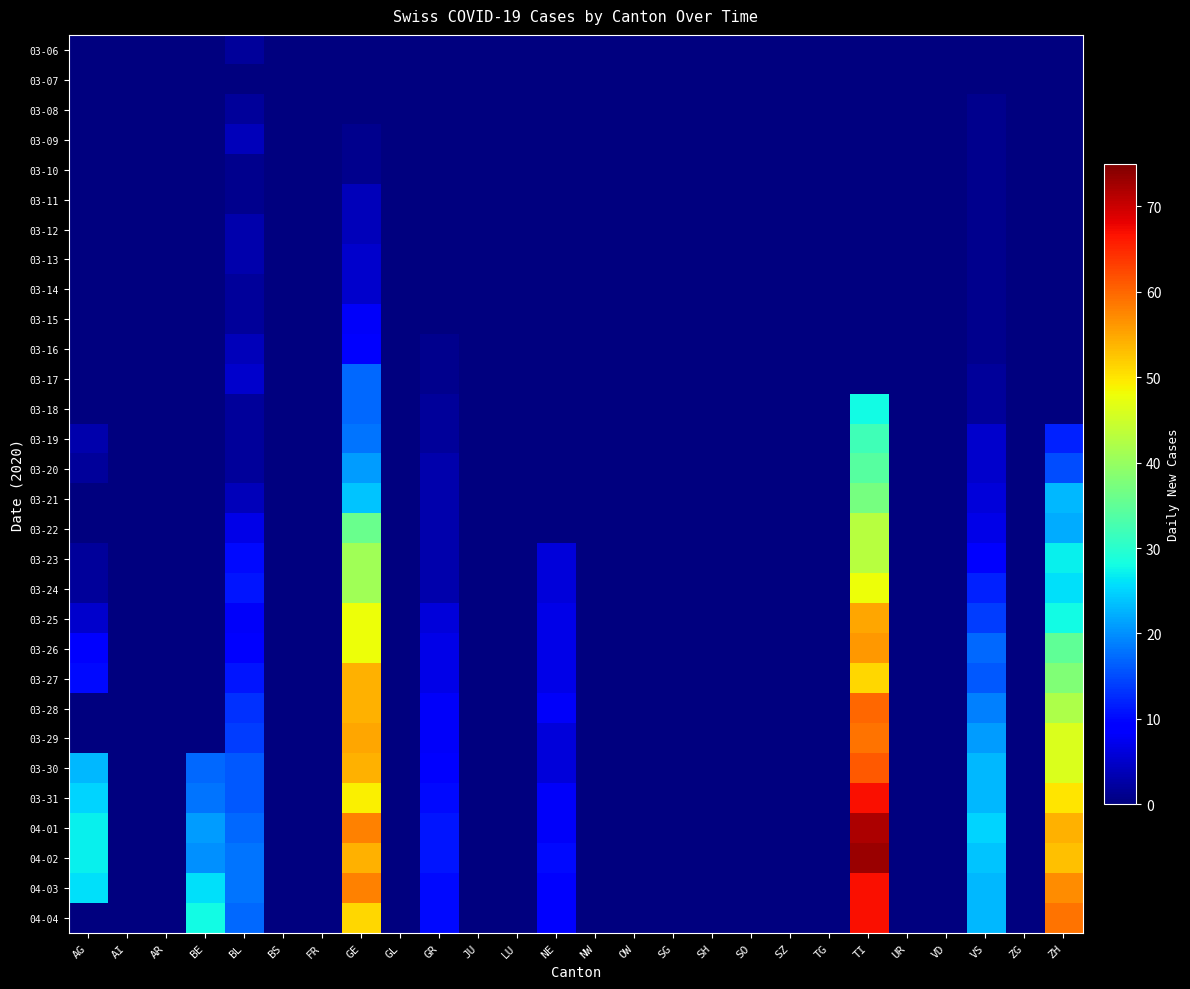

Reading right to left, extract all data points from this chart.

03-06: ZH=0	ZG=0	VS=0	VD=0	UR=0	TI=0	TG=0	SZ=0	SO=0	SH=0	SG=0	OW=0	NW=0	NE=0	LU=0	JU=0	GR=0	GL=0	GE=0	FR=0	BS=0	BL=2	BE=0	AR=0	AI=0	AG=0
03-07: ZH=0	ZG=0	VS=0	VD=0	UR=0	TI=0	TG=0	SZ=0	SO=0	SH=0	SG=0	OW=0	NW=0	NE=0	LU=0	JU=0	GR=0	GL=0	GE=0	FR=0	BS=0	BL=0	BE=0	AR=0	AI=0	AG=0
03-08: ZH=0	ZG=0	VS=1	VD=0	UR=0	TI=0	TG=0	SZ=0	SO=0	SH=0	SG=0	OW=0	NW=0	NE=0	LU=0	JU=0	GR=0	GL=0	GE=0	FR=0	BS=0	BL=2	BE=0	AR=0	AI=0	AG=0
03-09: ZH=0	ZG=0	VS=1	VD=0	UR=0	TI=0	TG=0	SZ=0	SO=0	SH=0	SG=0	OW=0	NW=0	NE=0	LU=0	JU=0	GR=0	GL=0	GE=1	FR=0	BS=0	BL=4	BE=0	AR=0	AI=0	AG=0
03-10: ZH=0	ZG=0	VS=1	VD=0	UR=0	TI=0	TG=0	SZ=0	SO=0	SH=0	SG=0	OW=0	NW=0	NE=0	LU=0	JU=0	GR=0	GL=0	GE=1	FR=0	BS=0	BL=1	BE=0	AR=0	AI=0	AG=0
03-11: ZH=0	ZG=0	VS=1	VD=0	UR=0	TI=0	TG=0	SZ=0	SO=0	SH=0	SG=0	OW=0	NW=0	NE=0	LU=0	JU=0	GR=0	GL=0	GE=4	FR=0	BS=0	BL=1	BE=0	AR=0	AI=0	AG=0
03-12: ZH=0	ZG=0	VS=1	VD=0	UR=0	TI=0	TG=0	SZ=0	SO=0	SH=0	SG=0	OW=0	NW=0	NE=0	LU=0	JU=0	GR=0	GL=0	GE=4	FR=0	BS=0	BL=3	BE=0	AR=0	AI=0	AG=0
03-13: ZH=0	ZG=0	VS=1	VD=0	UR=0	TI=0	TG=0	SZ=0	SO=0	SH=0	SG=0	OW=0	NW=0	NE=0	LU=0	JU=0	GR=0	GL=0	GE=5	FR=0	BS=0	BL=3	BE=0	AR=0	AI=0	AG=0
03-14: ZH=0	ZG=0	VS=1	VD=0	UR=0	TI=0	TG=0	SZ=0	SO=0	SH=0	SG=0	OW=0	NW=0	NE=0	LU=0	JU=0	GR=0	GL=0	GE=5	FR=0	BS=0	BL=2	BE=0	AR=0	AI=0	AG=0
03-15: ZH=0	ZG=0	VS=1	VD=0	UR=0	TI=0	TG=0	SZ=0	SO=0	SH=0	SG=0	OW=0	NW=0	NE=0	LU=0	JU=0	GR=0	GL=0	GE=8	FR=0	BS=0	BL=2	BE=0	AR=0	AI=0	AG=0
03-16: ZH=0	ZG=0	VS=1	VD=0	UR=0	TI=0	TG=0	SZ=0	SO=0	SH=0	SG=0	OW=0	NW=0	NE=0	LU=0	JU=0	GR=1	GL=0	GE=9	FR=0	BS=0	BL=4	BE=0	AR=0	AI=0	AG=0
03-17: ZH=0	ZG=0	VS=2	VD=0	UR=0	TI=0	TG=0	SZ=0	SO=0	SH=0	SG=0	OW=0	NW=0	NE=0	LU=0	JU=0	GR=1	GL=0	GE=17	FR=0	BS=0	BL=5	BE=0	AR=0	AI=0	AG=0
03-18: ZH=0	ZG=0	VS=2	VD=0	UR=0	TI=28	TG=0	SZ=0	SO=0	SH=0	SG=0	OW=0	NW=0	NE=0	LU=0	JU=0	GR=2	GL=0	GE=17	FR=0	BS=0	BL=2	BE=0	AR=0	AI=0	AG=0
03-19: ZH=12	ZG=0	VS=5	VD=0	UR=0	TI=32	TG=0	SZ=0	SO=0	SH=0	SG=0	OW=0	NW=0	NE=0	LU=0	JU=0	GR=2	GL=0	GE=18	FR=0	BS=0	BL=2	BE=0	AR=0	AI=0	AG=3
03-20: ZH=15	ZG=0	VS=5	VD=0	UR=0	TI=34	TG=0	SZ=0	SO=0	SH=0	SG=0	OW=0	NW=0	NE=0	LU=0	JU=0	GR=3	GL=0	GE=21	FR=0	BS=0	BL=2	BE=0	AR=0	AI=0	AG=2
03-21: ZH=23	ZG=0	VS=6	VD=0	UR=0	TI=37	TG=0	SZ=0	SO=0	SH=0	SG=0	OW=0	NW=0	NE=0	LU=0	JU=0	GR=3	GL=0	GE=24	FR=0	BS=0	BL=4	BE=0	AR=0	AI=0	AG=0
03-22: ZH=22	ZG=0	VS=7	VD=0	UR=0	TI=43	TG=0	SZ=0	SO=0	SH=0	SG=0	OW=0	NW=0	NE=0	LU=0	JU=0	GR=3	GL=0	GE=36	FR=0	BS=0	BL=7	BE=0	AR=0	AI=0	AG=0
03-23: ZH=27	ZG=0	VS=9	VD=0	UR=0	TI=43	TG=0	SZ=0	SO=0	SH=0	SG=0	OW=0	NW=0	NE=6	LU=0	JU=0	GR=3	GL=0	GE=41	FR=0	BS=0	BL=10	BE=0	AR=0	AI=0	AG=2
03-24: ZH=26	ZG=0	VS=12	VD=0	UR=0	TI=48	TG=0	SZ=0	SO=0	SH=0	SG=0	OW=0	NW=0	NE=6	LU=0	JU=0	GR=3	GL=0	GE=41	FR=0	BS=0	BL=11	BE=0	AR=0	AI=0	AG=2
03-25: ZH=28	ZG=0	VS=14	VD=0	UR=0	TI=55	TG=0	SZ=0	SO=0	SH=0	SG=0	OW=0	NW=0	NE=7	LU=0	JU=0	GR=6	GL=0	GE=48	FR=0	BS=0	BL=8	BE=0	AR=0	AI=0	AG=5
03-26: ZH=35	ZG=0	VS=17	VD=0	UR=0	TI=56	TG=0	SZ=0	SO=0	SH=0	SG=0	OW=0	NW=0	NE=7	LU=0	JU=0	GR=7	GL=0	GE=48	FR=0	BS=0	BL=9	BE=0	AR=0	AI=0	AG=9
03-27: ZH=38	ZG=0	VS=16	VD=0	UR=0	TI=51	TG=0	SZ=0	SO=0	SH=0	SG=0	OW=0	NW=0	NE=7	LU=0	JU=0	GR=7	GL=0	GE=54	FR=0	BS=0	BL=11	BE=0	AR=0	AI=0	AG=10
03-28: ZH=42	ZG=0	VS=19	VD=0	UR=0	TI=60	TG=0	SZ=0	SO=0	SH=0	SG=0	OW=0	NW=0	NE=8	LU=0	JU=0	GR=8	GL=0	GE=54	FR=0	BS=0	BL=13	BE=0	AR=0	AI=0	AG=0
03-29: ZH=46	ZG=0	VS=21	VD=0	UR=0	TI=59	TG=0	SZ=0	SO=0	SH=0	SG=0	OW=0	NW=0	NE=6	LU=0	JU=0	GR=8	GL=0	GE=55	FR=0	BS=0	BL=14	BE=0	AR=0	AI=0	AG=0
03-30: ZH=46	ZG=0	VS=23	VD=0	UR=0	TI=61	TG=0	SZ=0	SO=0	SH=0	SG=0	OW=0	NW=0	NE=6	LU=0	JU=0	GR=9	GL=0	GE=54	FR=0	BS=0	BL=16	BE=17	AR=0	AI=0	AG=23
03-31: ZH=50	ZG=0	VS=23	VD=0	UR=0	TI=67	TG=0	SZ=0	SO=0	SH=0	SG=0	OW=0	NW=0	NE=8	LU=0	JU=0	GR=10	GL=0	GE=49	FR=0	BS=0	BL=16	BE=18	AR=0	AI=0	AG=25
04-01: ZH=54	ZG=0	VS=25	VD=0	UR=0	TI=72	TG=0	SZ=0	SO=0	SH=0	SG=0	OW=0	NW=0	NE=8	LU=0	JU=0	GR=11	GL=0	GE=58	FR=0	BS=0	BL=17	BE=21	AR=0	AI=0	AG=27
04-02: ZH=53	ZG=0	VS=24	VD=0	UR=0	TI=73	TG=0	SZ=0	SO=0	SH=0	SG=0	OW=0	NW=0	NE=10	LU=0	JU=0	GR=11	GL=0	GE=54	FR=0	BS=0	BL=18	BE=20	AR=0	AI=0	AG=27
04-03: ZH=57	ZG=0	VS=23	VD=0	UR=0	TI=67	TG=0	SZ=0	SO=0	SH=0	SG=0	OW=0	NW=0	NE=9	LU=0	JU=0	GR=10	GL=0	GE=58	FR=0	BS=0	BL=18	BE=26	AR=0	AI=0	AG=26
04-04: ZH=59	ZG=0	VS=23	VD=0	UR=0	TI=67	TG=0	SZ=0	SO=0	SH=0	SG=0	OW=0	NW=0	NE=9	LU=0	JU=0	GR=10	GL=0	GE=51	FR=0	BS=0	BL=17	BE=28	AR=0	AI=0	AG=0